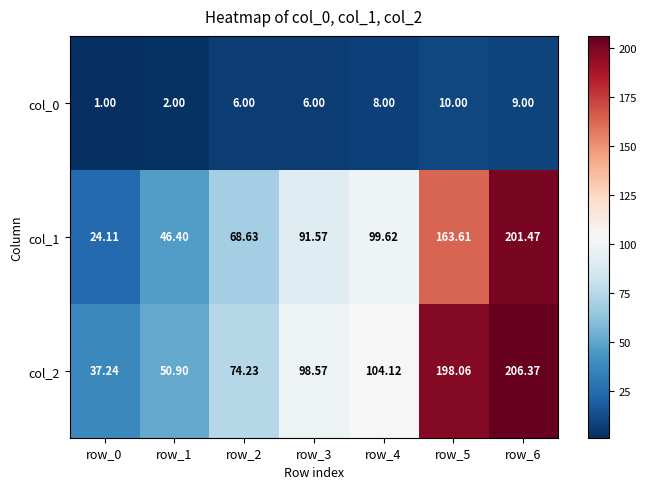

Is the value of col_1 at row_1 greater than the value of col_0 at row_4?

Yes